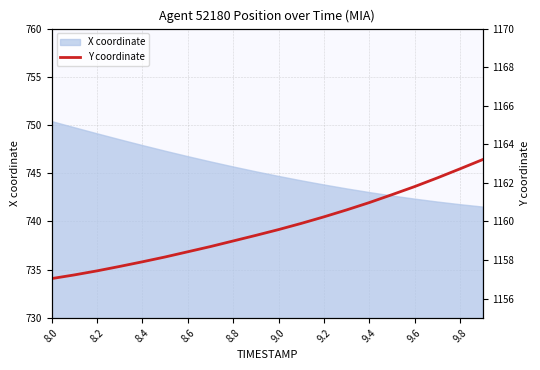

True or false: X coordinate has a value of 747.9 at 8.4.

True